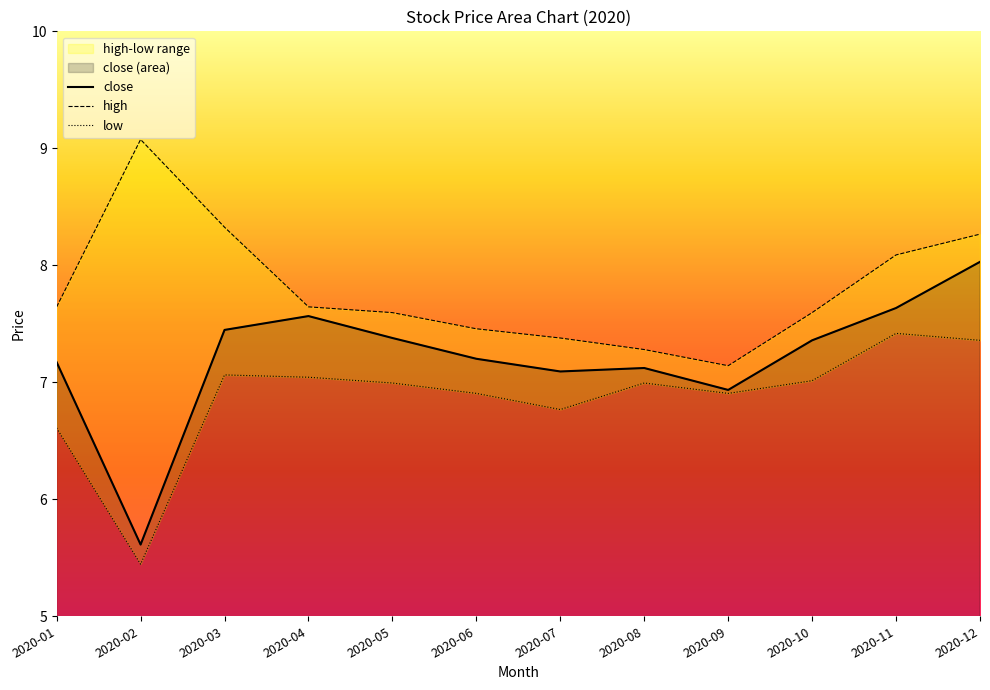

Rank the categories by high value from highest to lowest.

2020-02, 2020-03, 2020-12, 2020-11, 2020-01, 2020-04, 2020-10, 2020-05, 2020-06, 2020-07, 2020-08, 2020-09